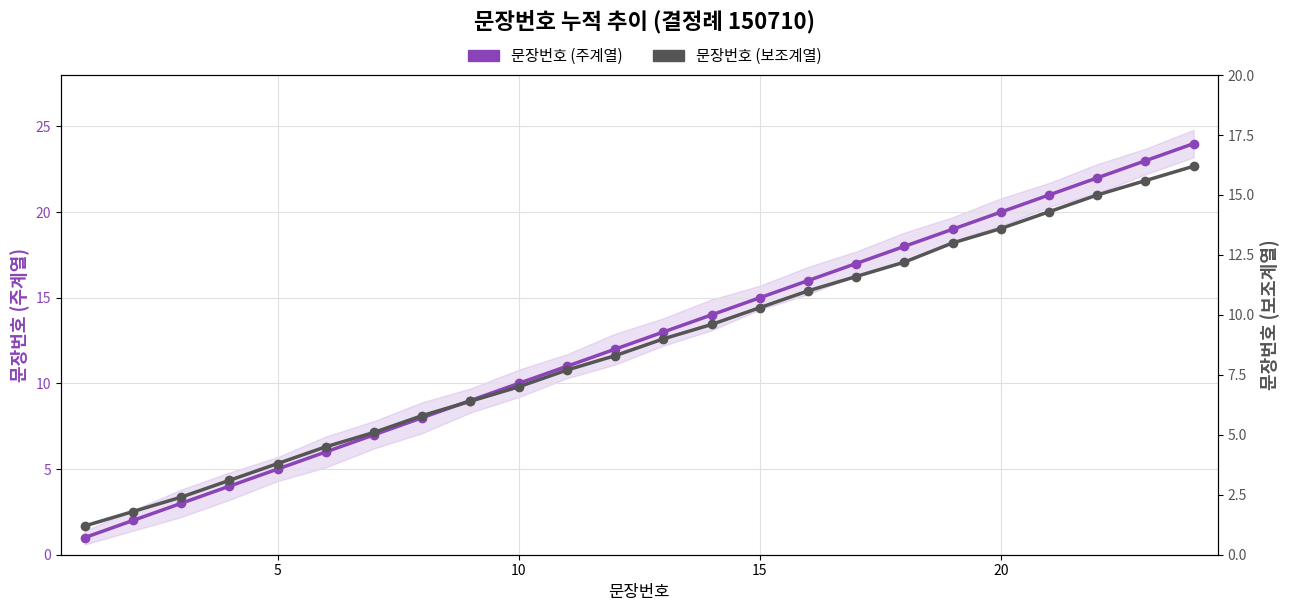

List the series in order of their peak value, lowest first.

문장번호 (보조계열), 문장번호 (주계열)